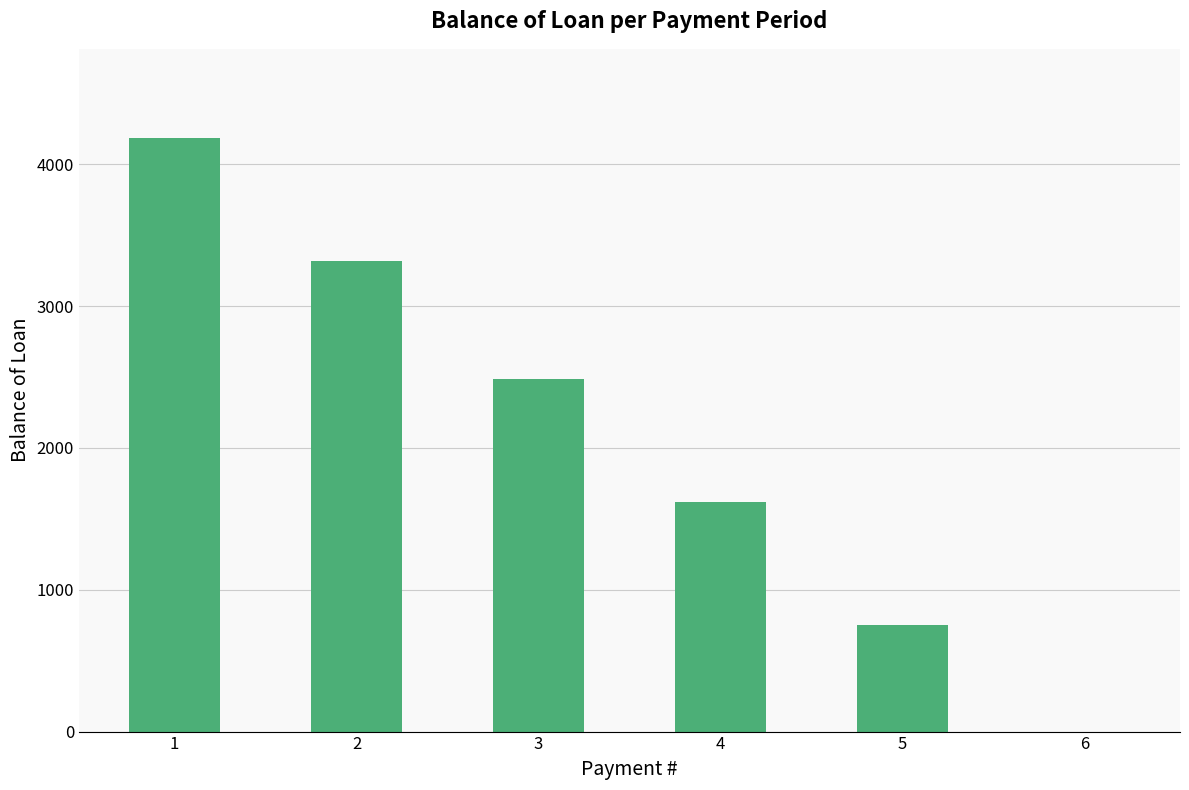

True or false: the data shows 4186.2 at 1.

True